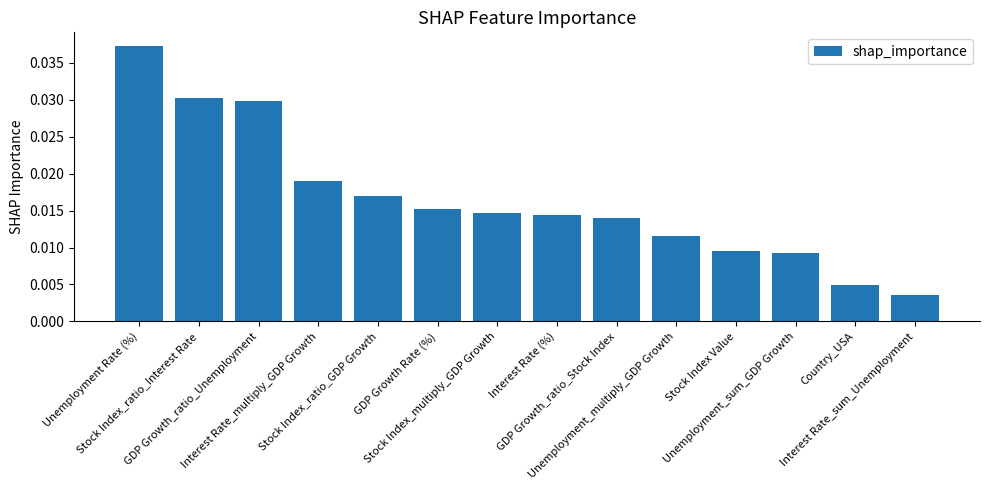

Which category has the lowest value across all series?

Interest Rate_sum_Unemployment